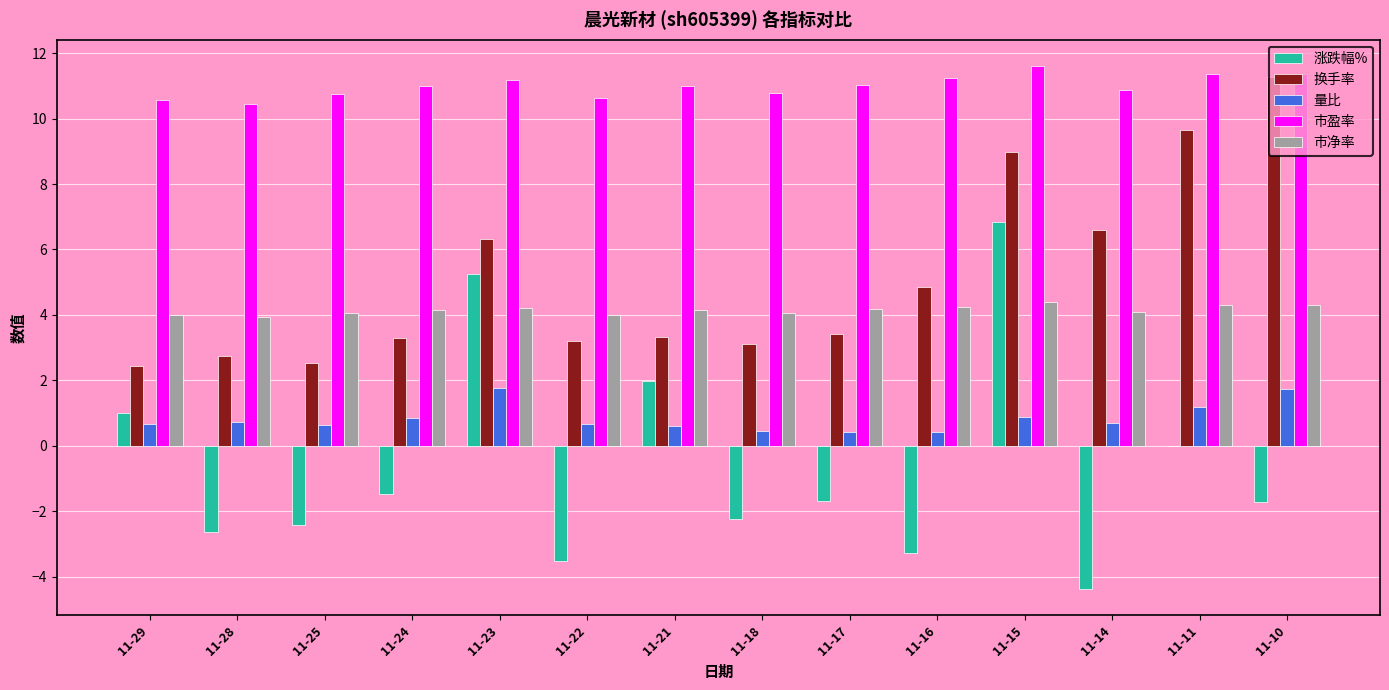

What is the sum of all 换手率 values?

71.7